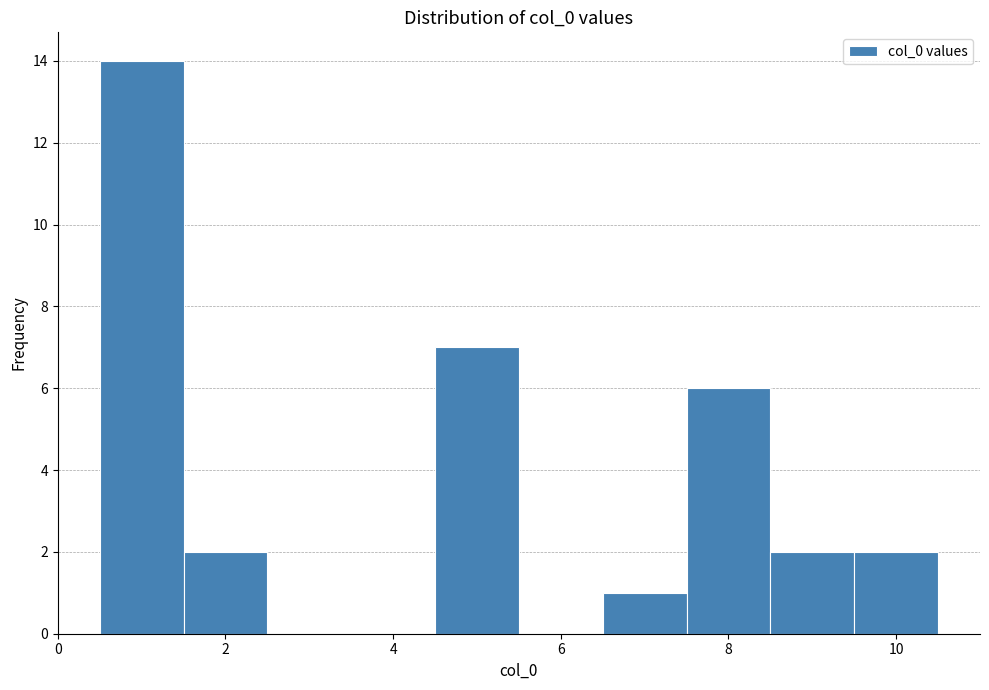

Over which range of the x-axis is the bar tallest?

0.5 to 1.5